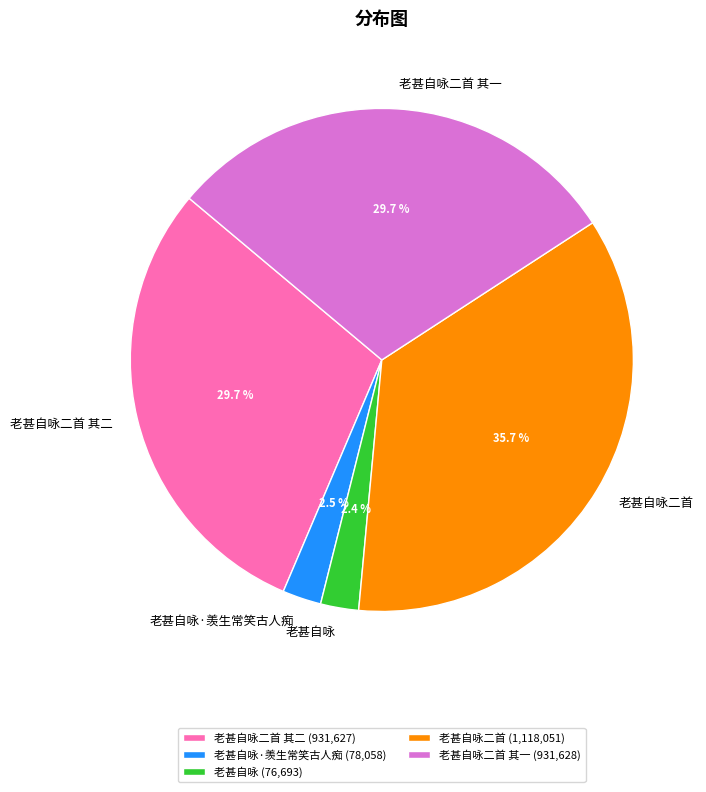

Does 老甚自咏 account for over 50% of the chart?

No